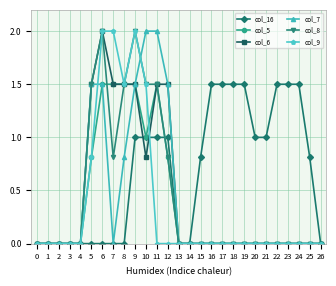

What is the maximum value shown in the chart?

2.0